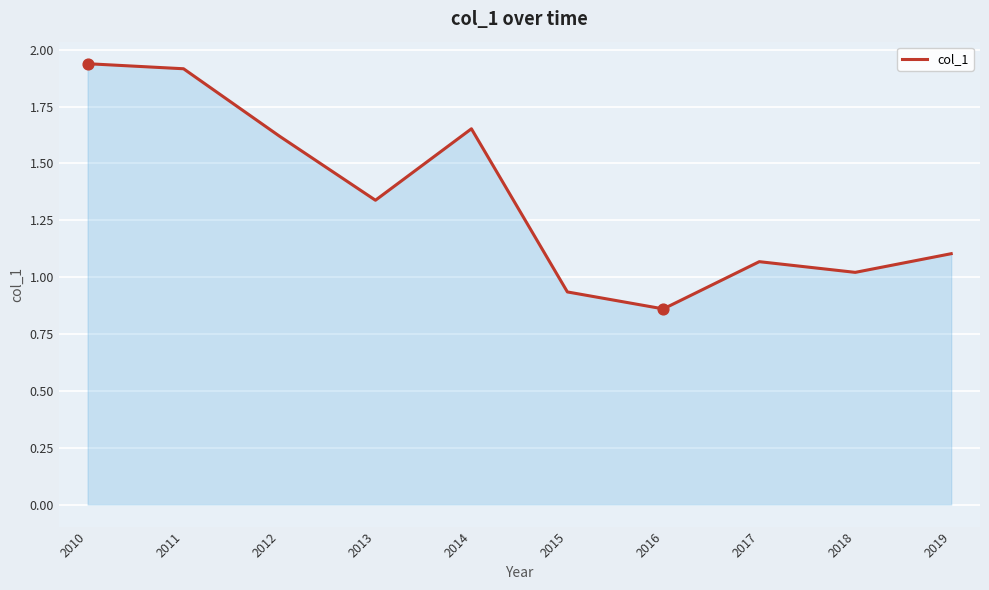

Which has a higher value, 2015 or 2014?

2014